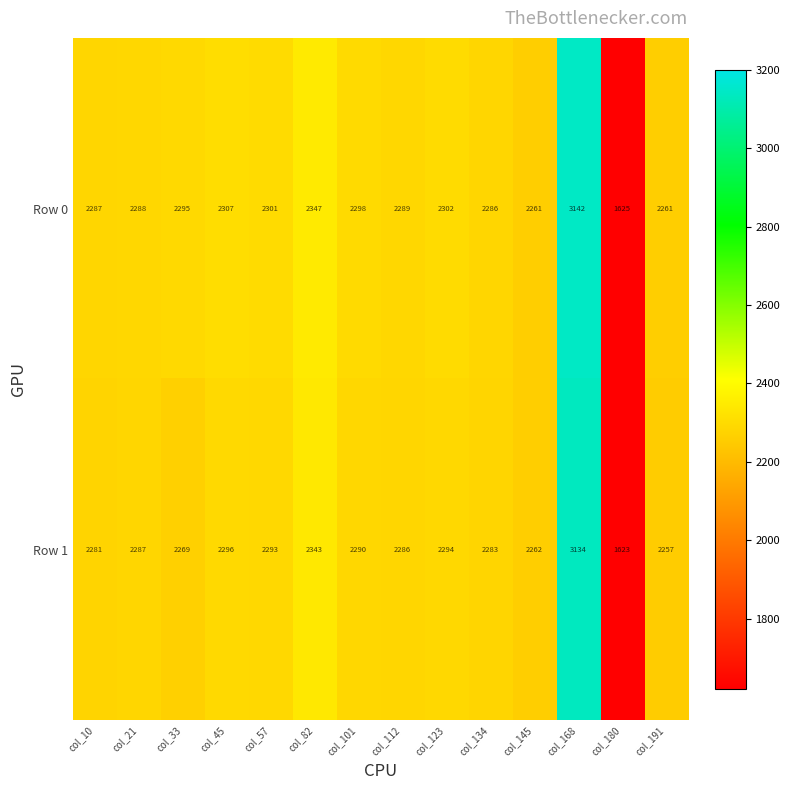

What is the difference between the Row 1 values at col_21 and col_123?

7